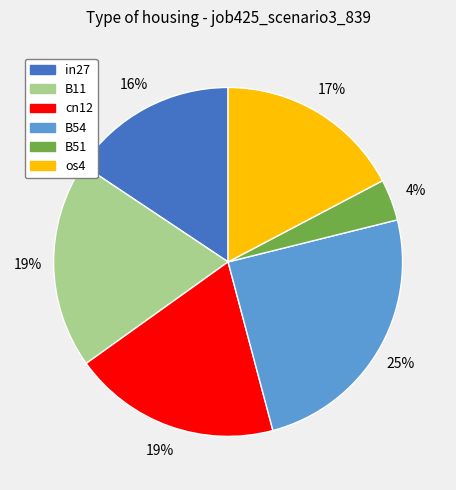

How many segments does this pie chart have?

6